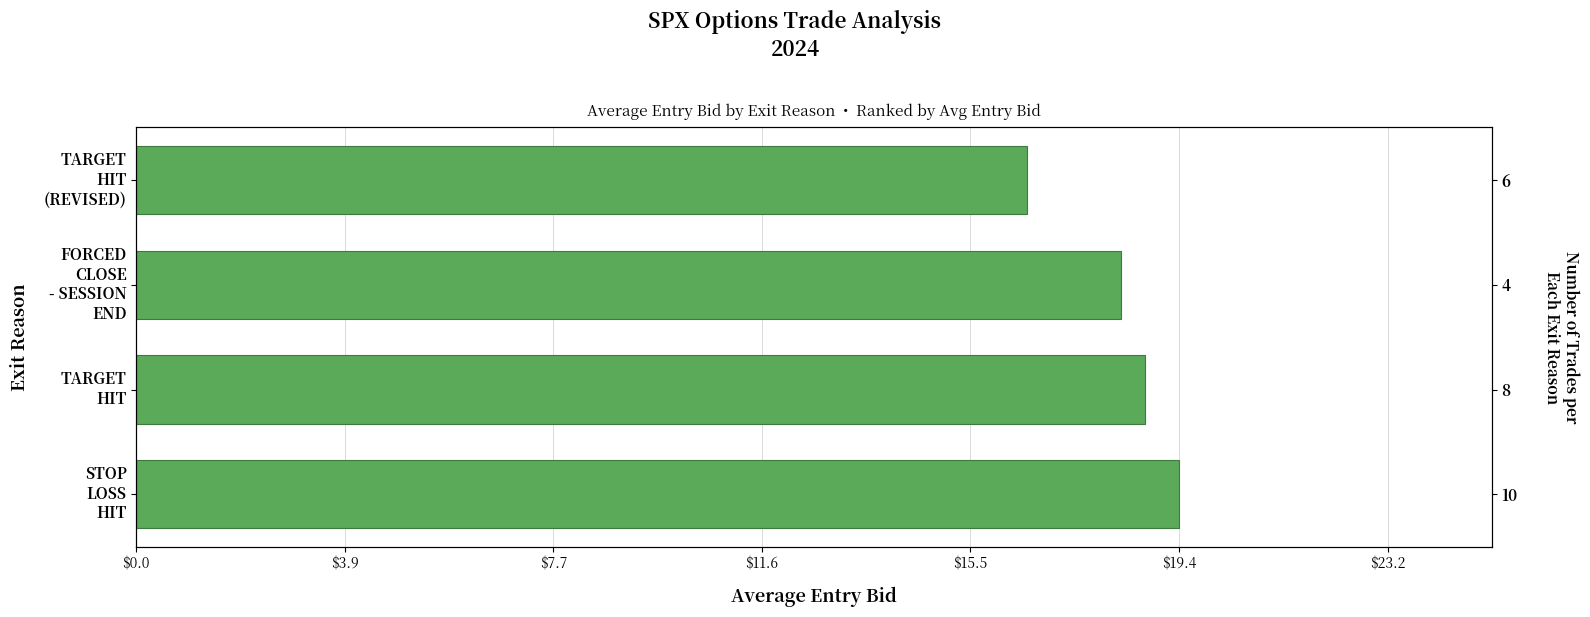

What position from the left is TARGET HIT (REVISED)?

4